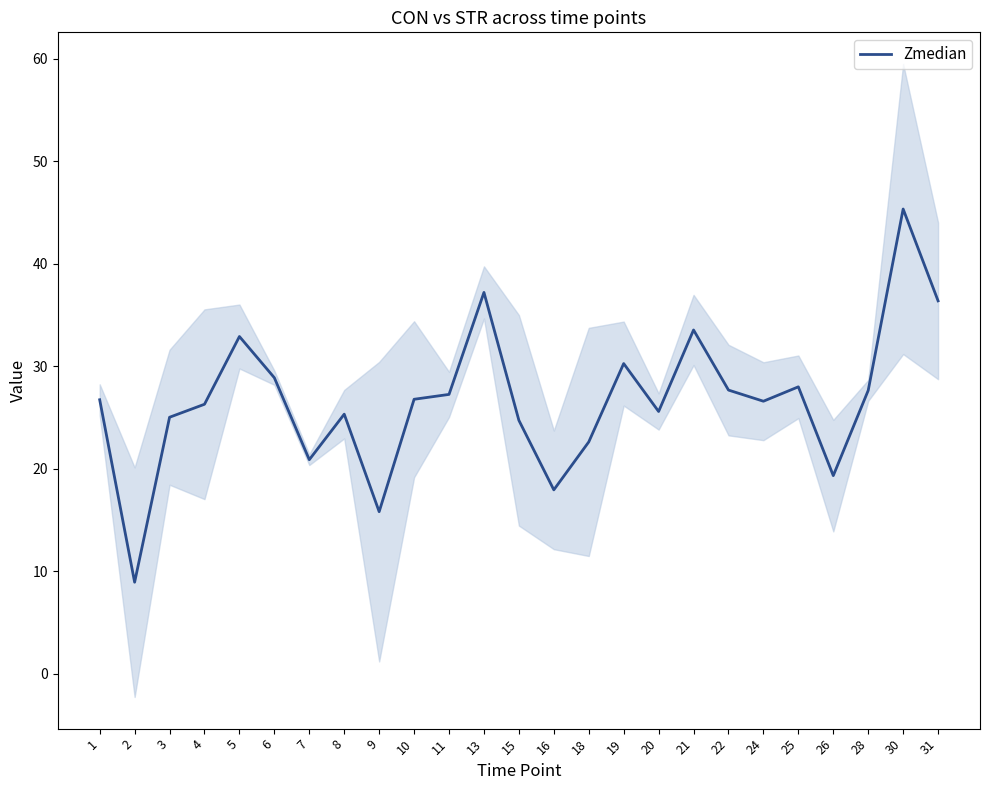

Reading right to left, what are all the values shown in this chart?

31=36.4	30=45.3	28=27.6	26=19.3	25=28.0	24=26.6	22=27.7	21=33.5	20=25.6	19=30.3	18=22.6	16=17.9	15=24.7	13=37.2	11=27.3	10=26.8	9=15.8	8=25.3	7=20.9	6=28.9	5=32.9	4=26.3	3=25.0	2=8.9	1=26.7